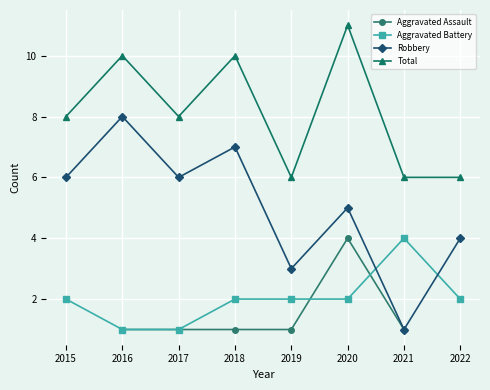

What is the smallest value displayed?

1.0